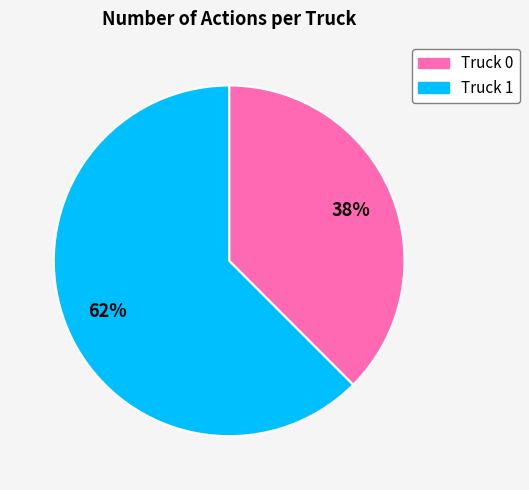

The Truck 0 slice represents 38% of the pie. True or false?

True